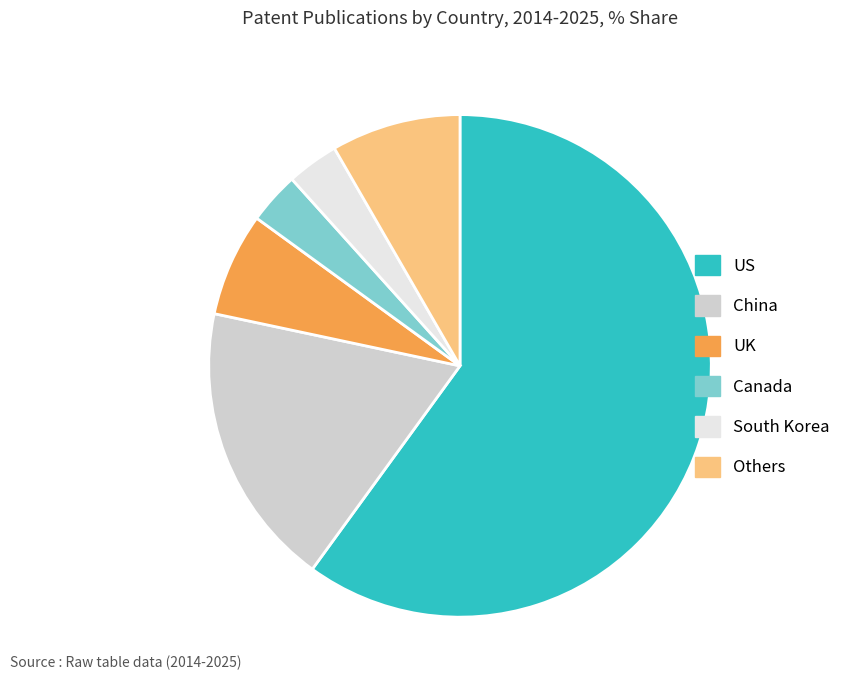

Is it true that Others is 8% of the pie?

True